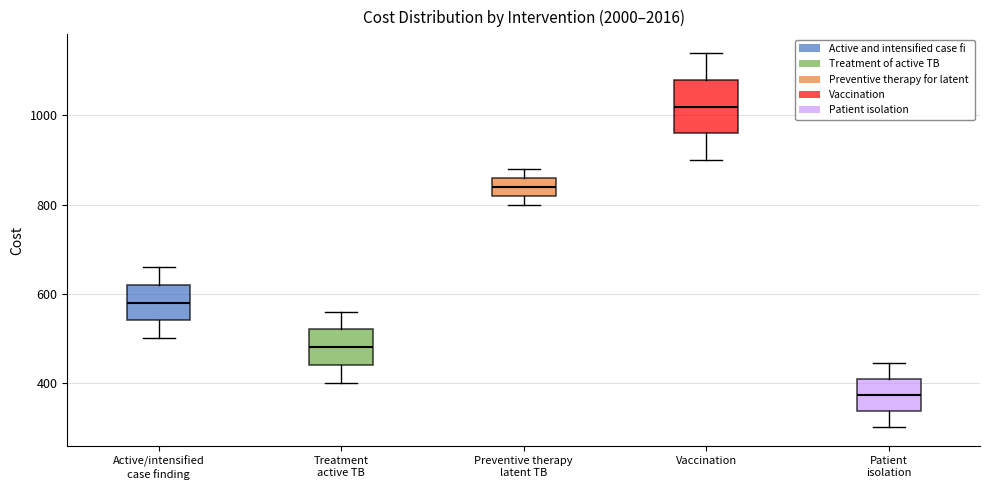

Which box has the lowest median line?

Patient isolation